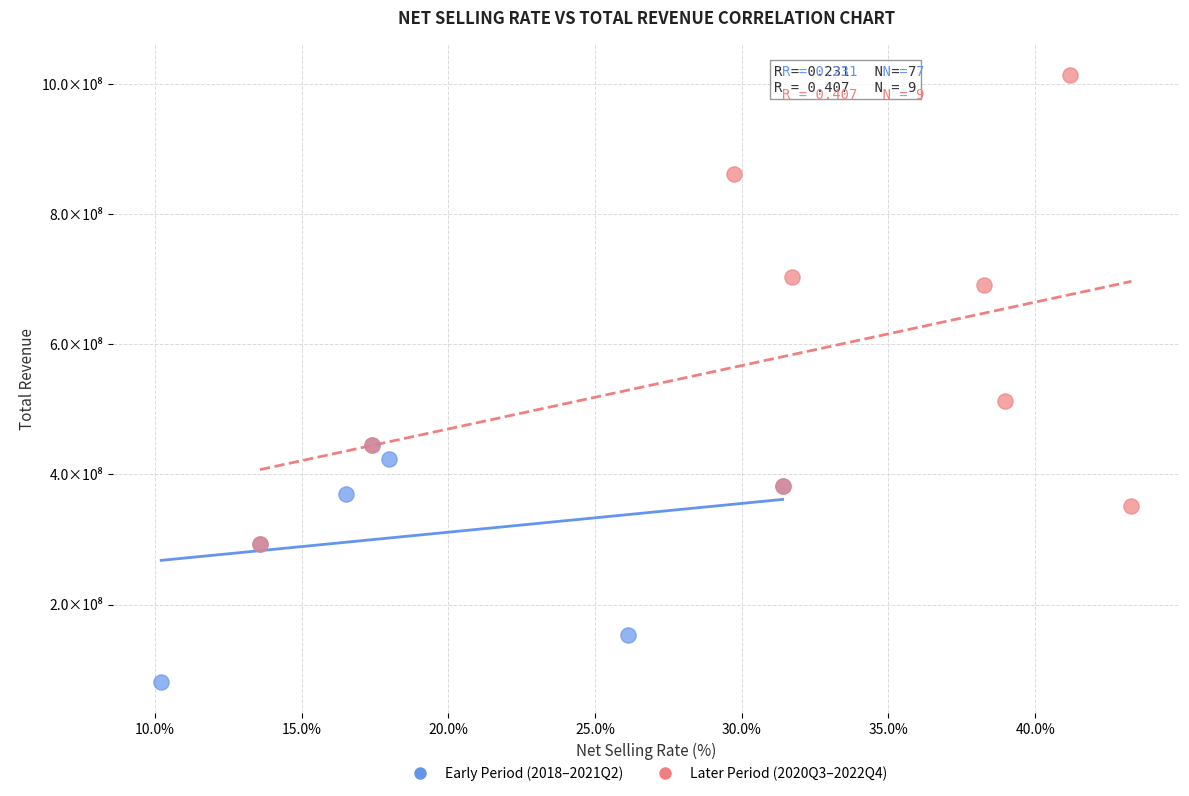

What are all the series names shown in the legend?

Early Period (2018–2021Q2), Later Period (2020Q3–2022Q4)